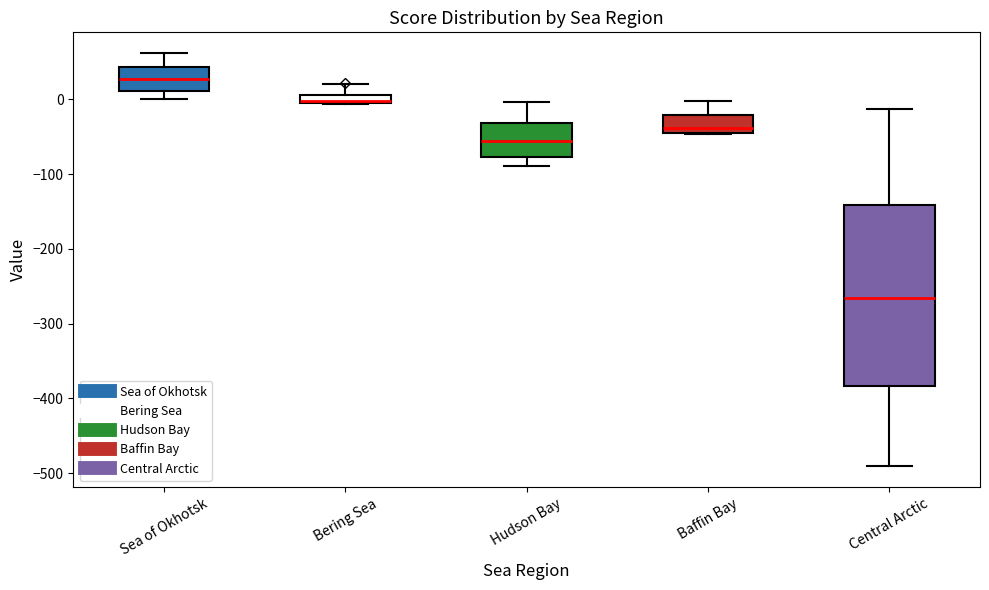

Comparing the boxes themselves (not the whiskers), which one is the tallest?

Central Arctic